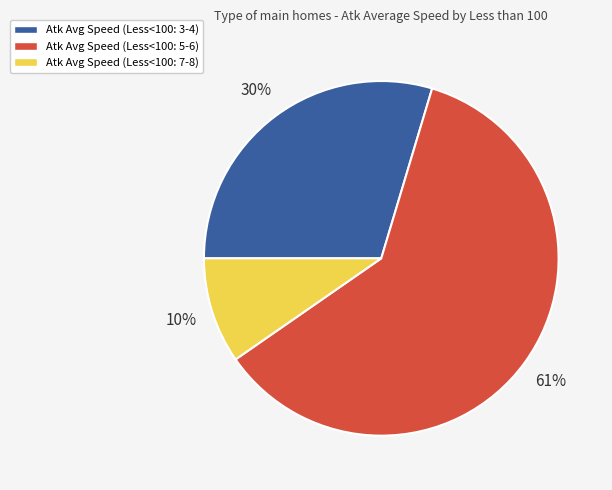

Between Atk Avg Speed (Less<100: 7-8) and Atk Avg Speed (Less<100: 3-4), which is larger?

Atk Avg Speed (Less<100: 3-4)